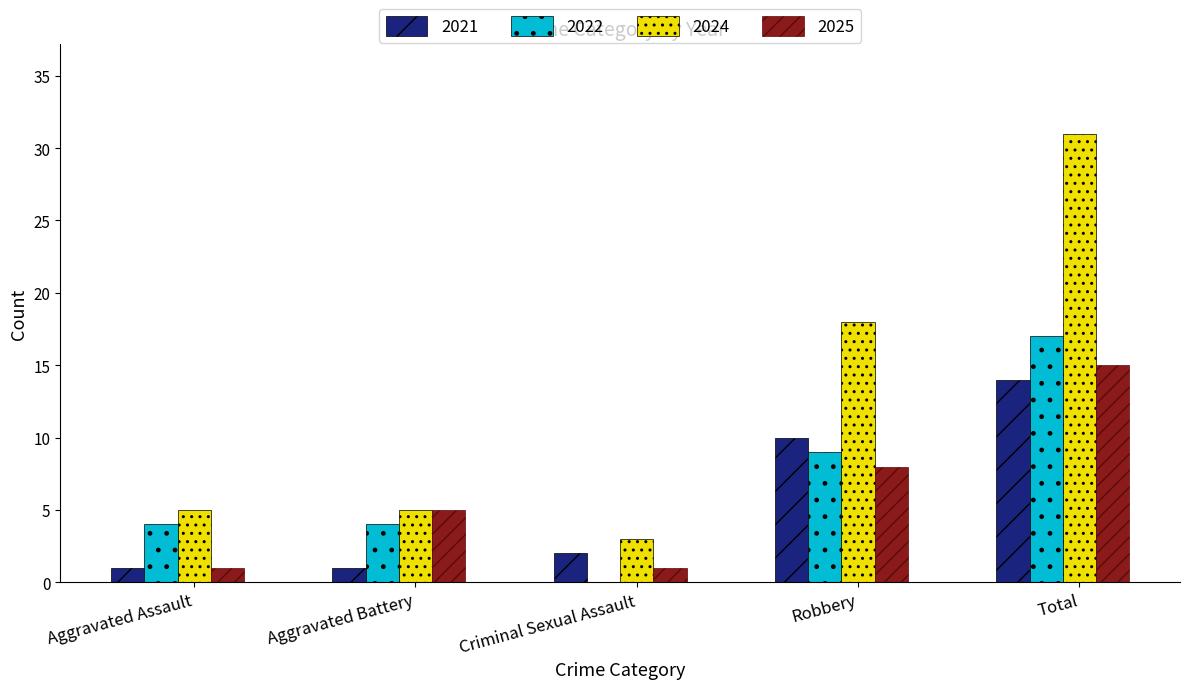

At which label does 2021 reach its peak?

Total